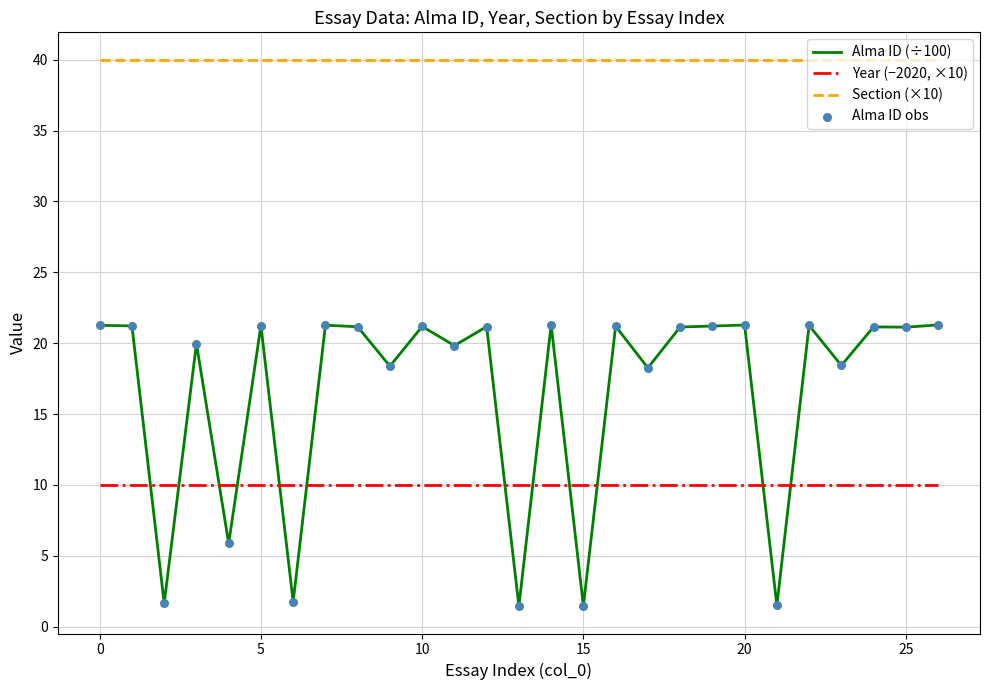

True or false: Year (−2020, ×10) and Alma ID (÷100) intersect in this chart.

True